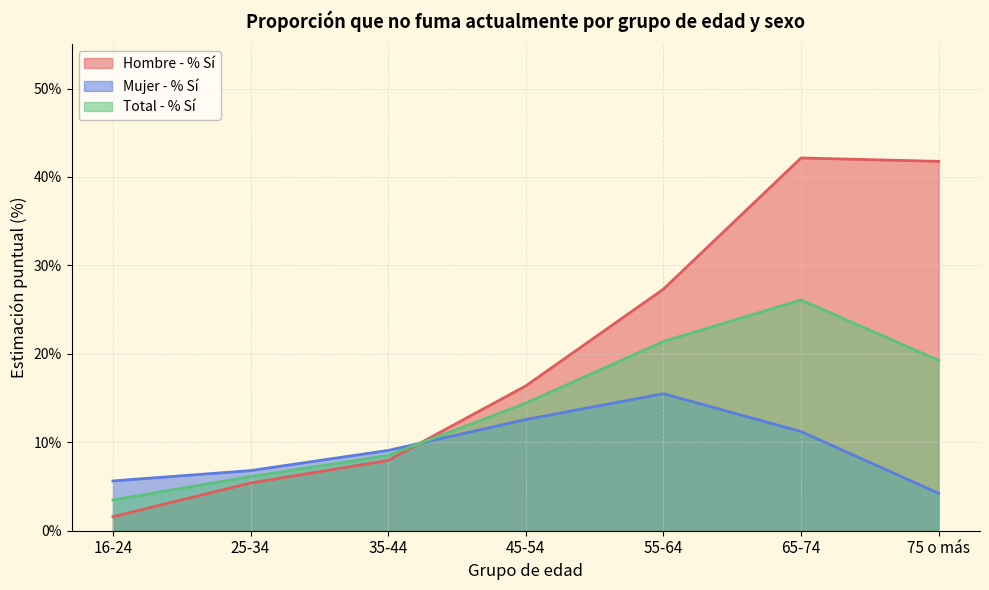

Is it true that Hombre - % Sí equals 10.7 at 55-64?

False